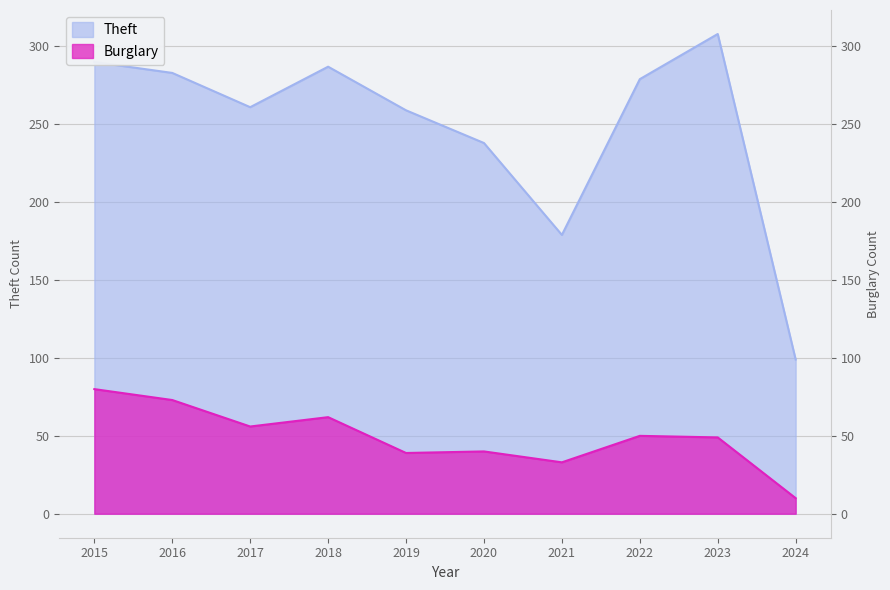

List the series in order of their overall mean, highest first.

Theft, Burglary